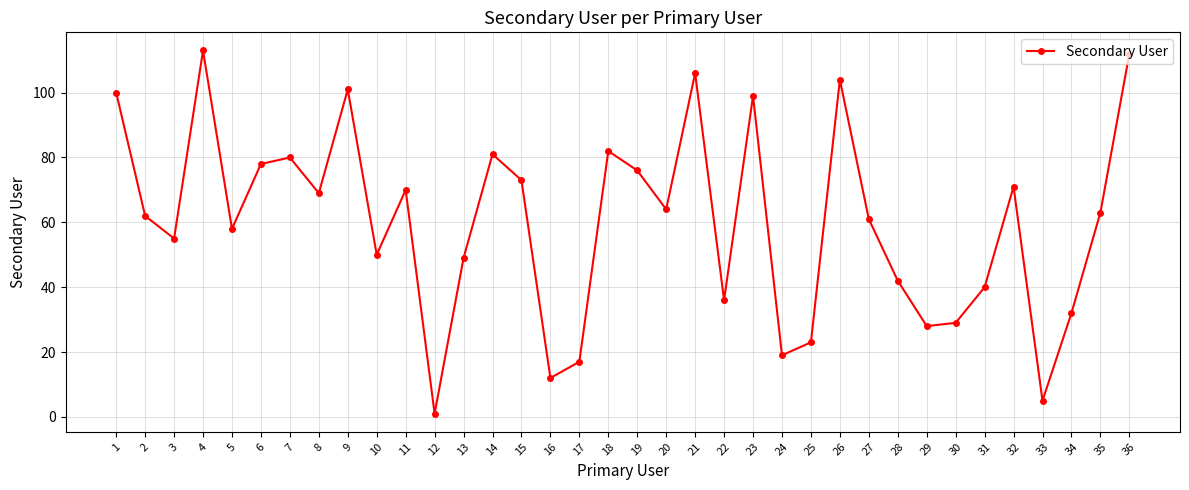

Reading right to left, transcribe all the data shown in this chart.

36=112	35=63	34=32	33=5	32=71	31=40	30=29	29=28	28=42	27=61	26=104	25=23	24=19	23=99	22=36	21=106	20=64	19=76	18=82	17=17	16=12	15=73	14=81	13=49	12=1	11=70	10=50	9=101	8=69	7=80	6=78	5=58	4=113	3=55	2=62	1=100